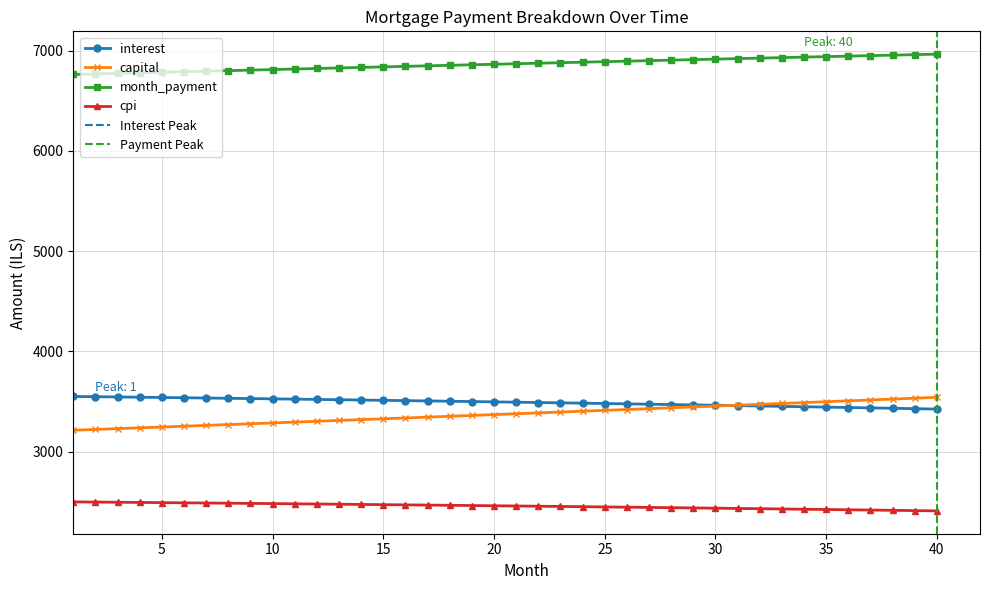

How many values in the capital series are below 3377?

20